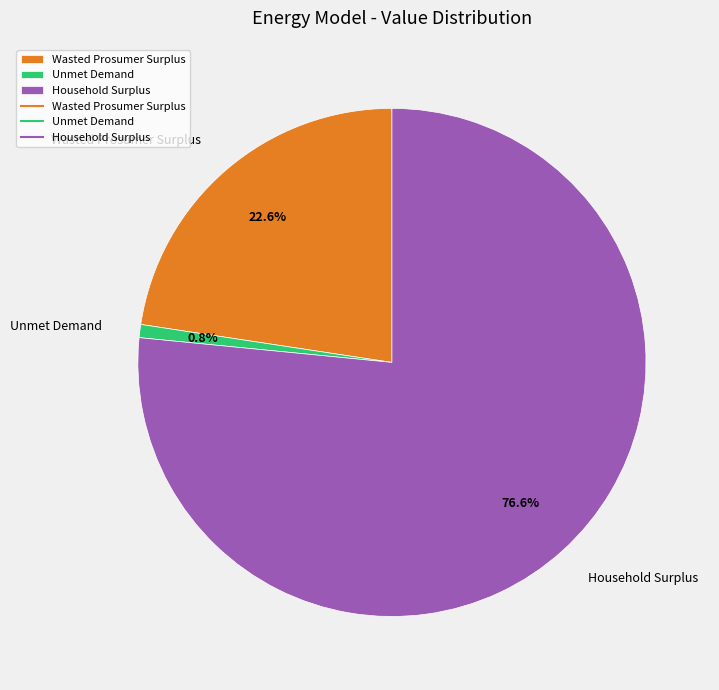

Is the sum of Unmet Demand and Wasted Prosumer Surplus greater than half?

No